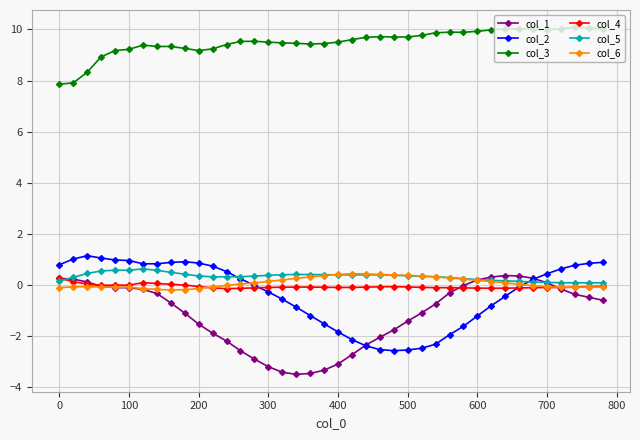

What is the maximum value for col_6?

0.4